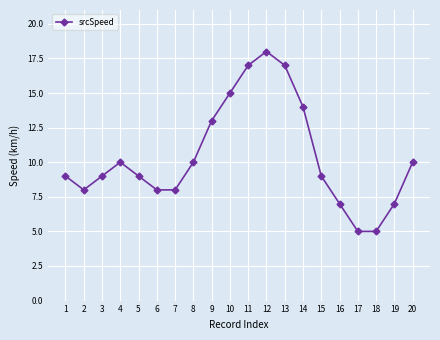

What is the sum of the values at 11 and 13?

34